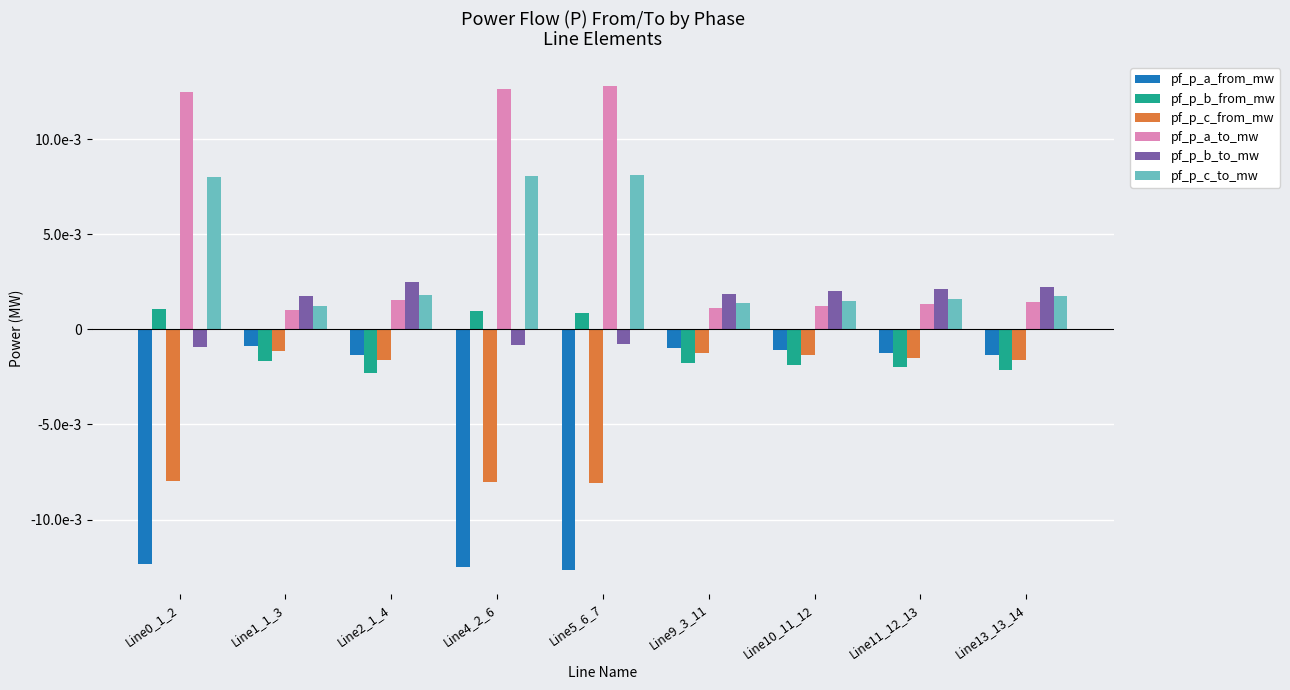

Are the bars horizontal?

No